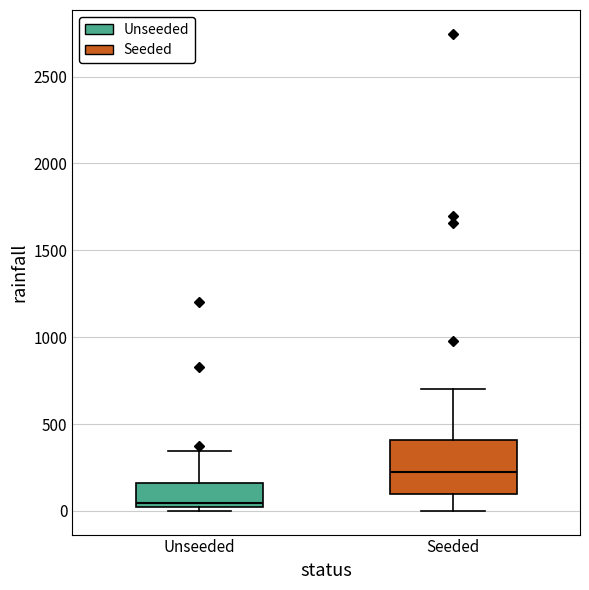

Comparing the boxes themselves (not the whiskers), which one is the tallest?

Seeded